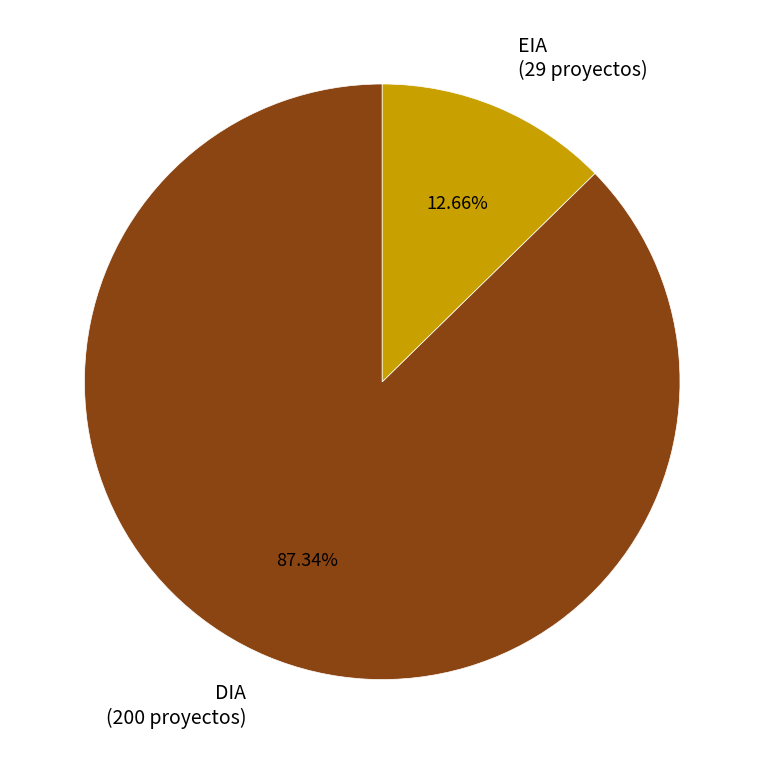

To the nearest percent, what is the combined percentage of DIA and EIA?

100%